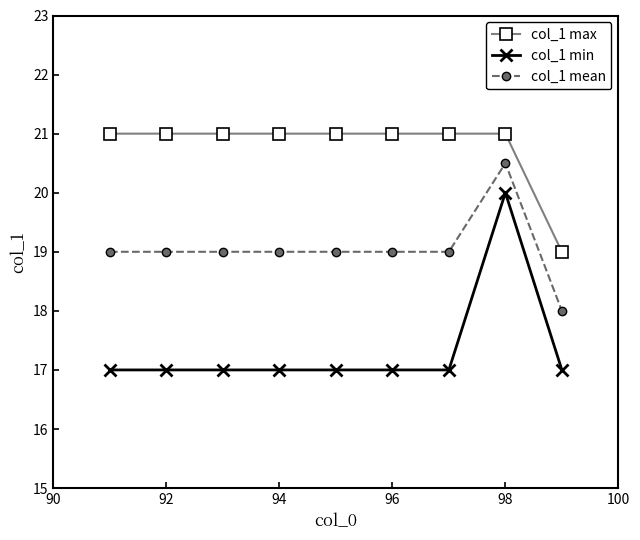

Which series has the largest total across all categories?

col_1 max